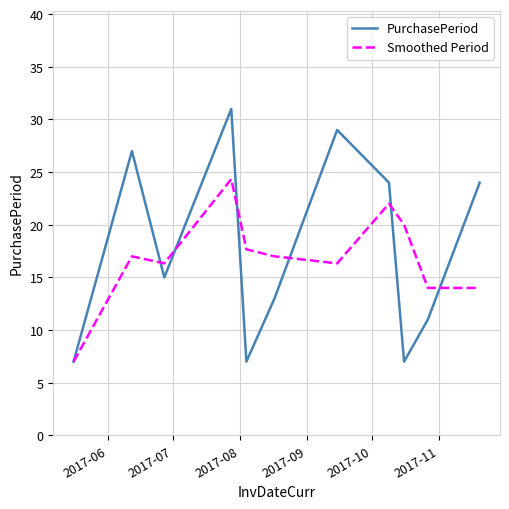

What is the highest value of the Smoothed Period series?

24.3